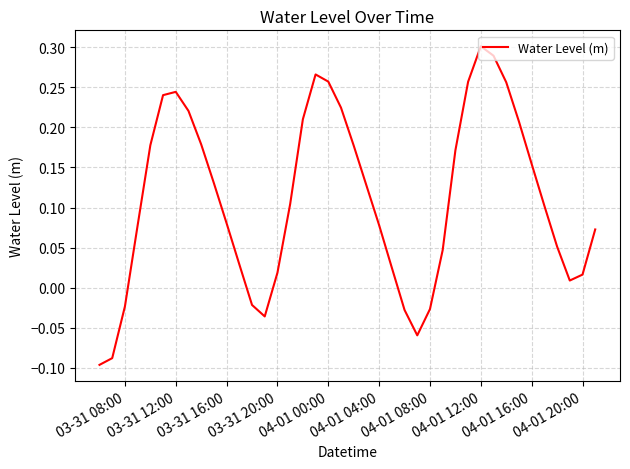

What is the difference between the maximum and minimum values?

0.4